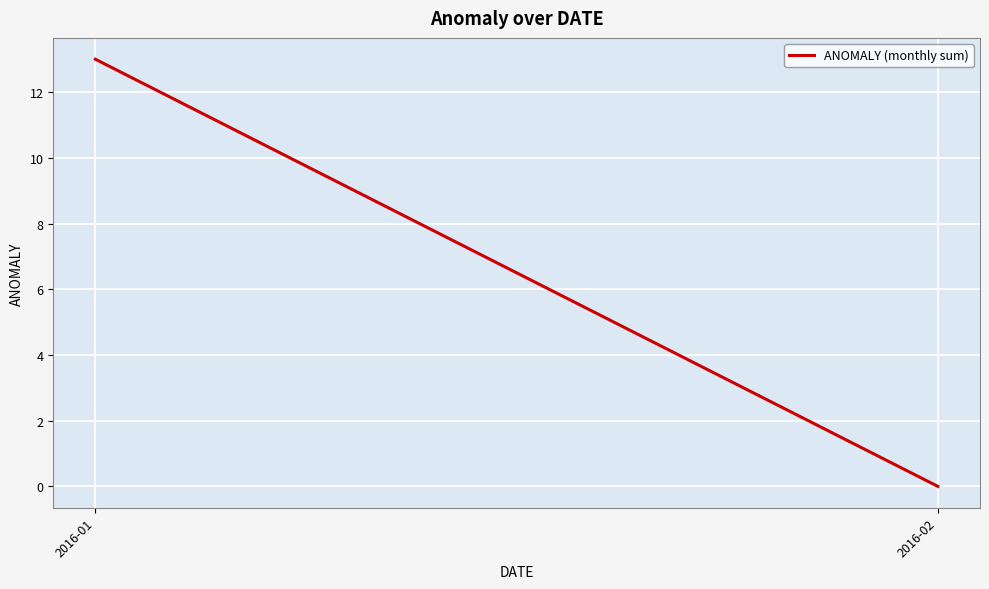

Reading left to right, list all the values displayed in this chart.

2016-01=13	2016-02=0